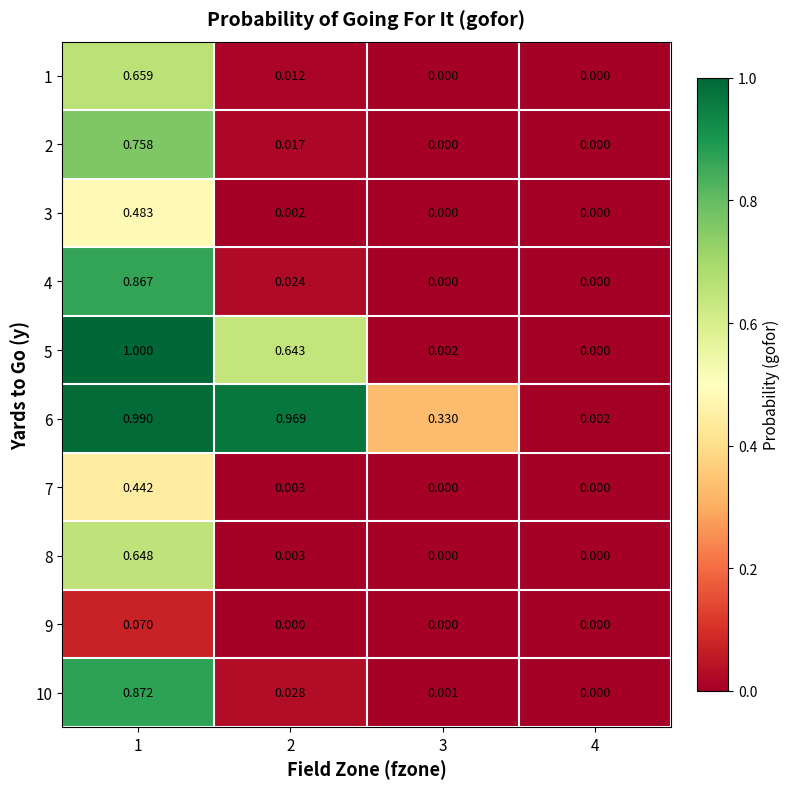

Which series has the widest spread of values?

5